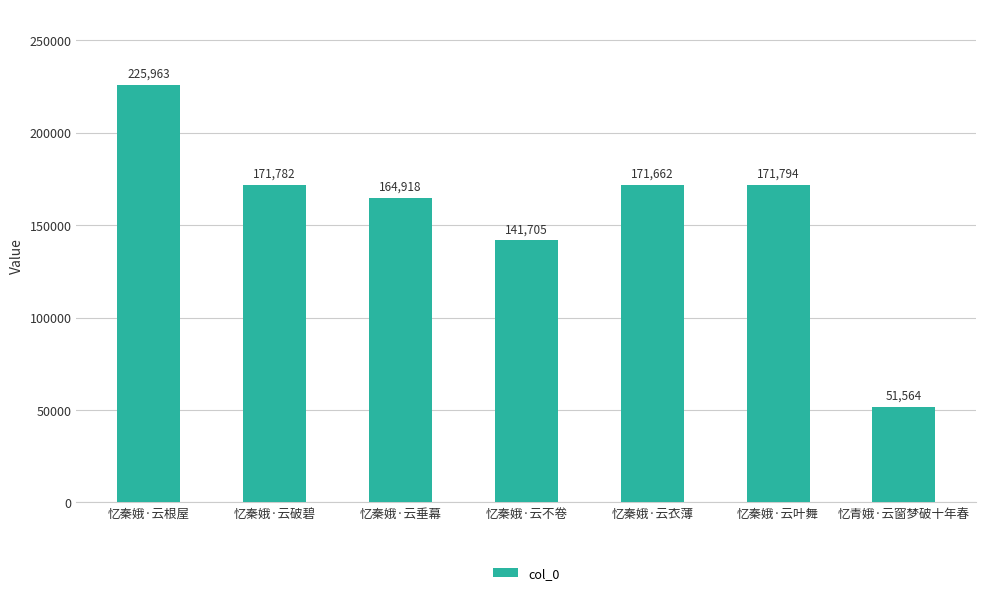

Rank the categories by value from highest to lowest.

忆秦娥·云根屋, 忆秦娥·云叶舞, 忆秦娥·云破碧, 忆秦娥·云衣薄, 忆秦娥·云垂幕, 忆秦娥·云不卷, 忆青娥·云窗梦破十年春